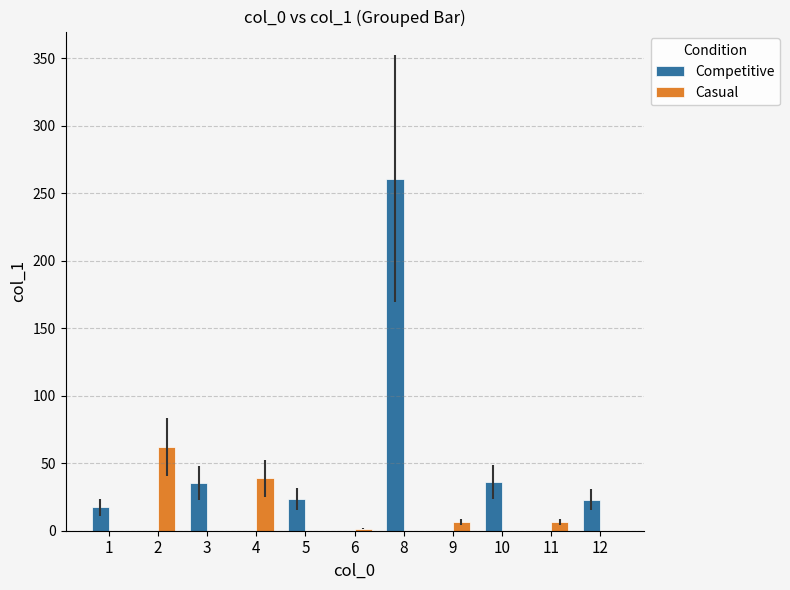

What is the sum of all Competitive values?

395.9